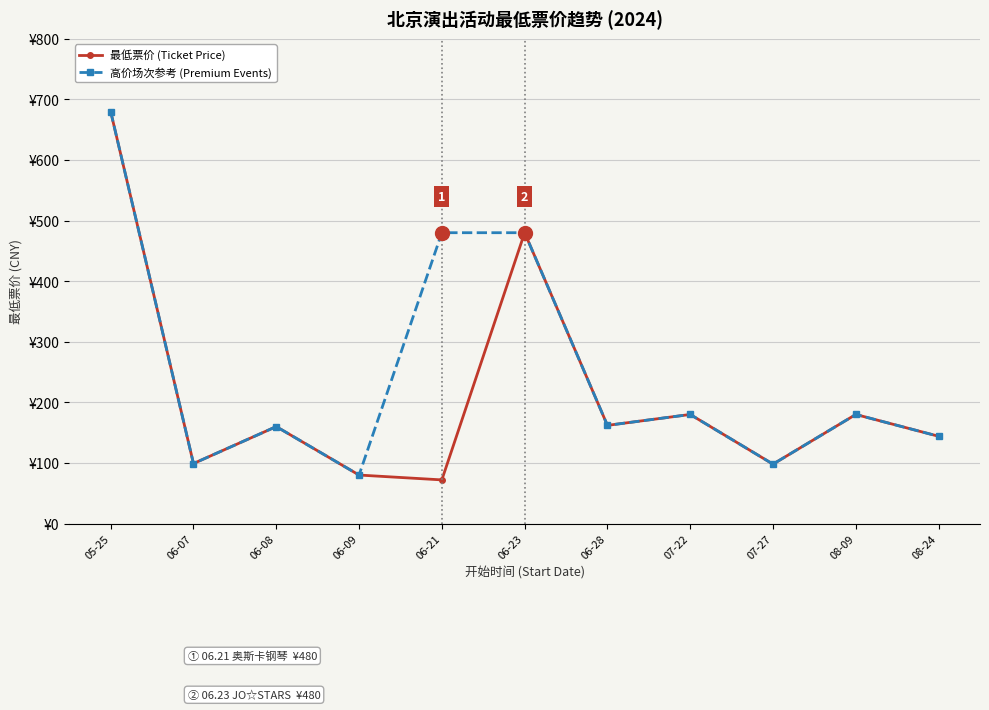

Does the chart have visible grid lines?

Yes